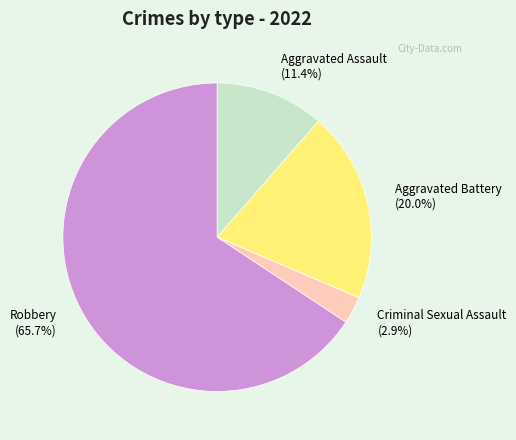

To the nearest percent, what is the difference between the largest and smallest slice percentages?

63%